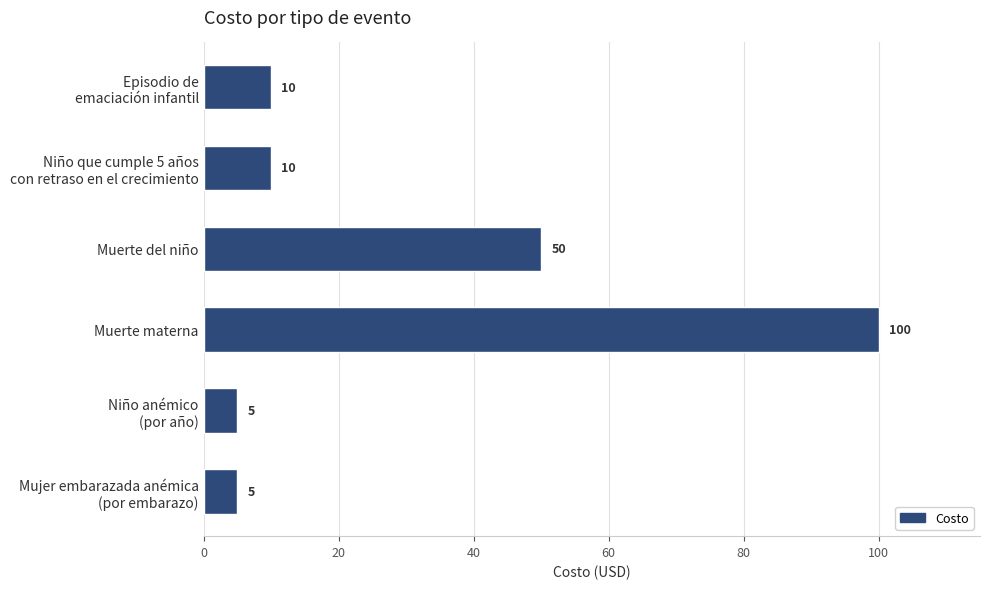

Is it true that the value at Muerte del niño is 70?

False